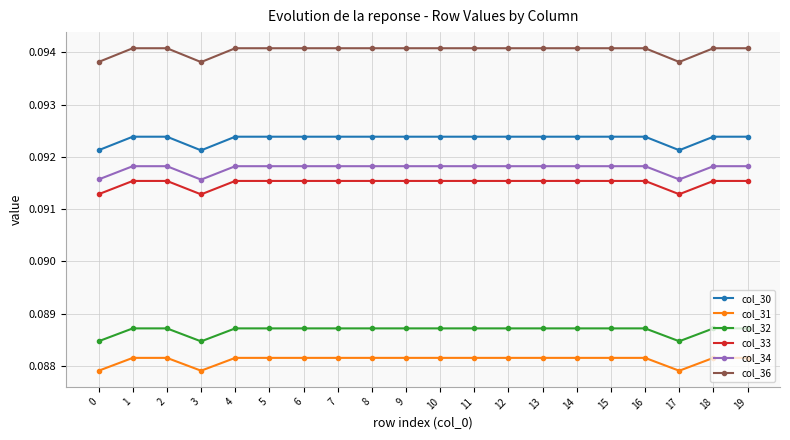

What are all the series names shown in the legend?

col_30, col_31, col_32, col_33, col_34, col_36